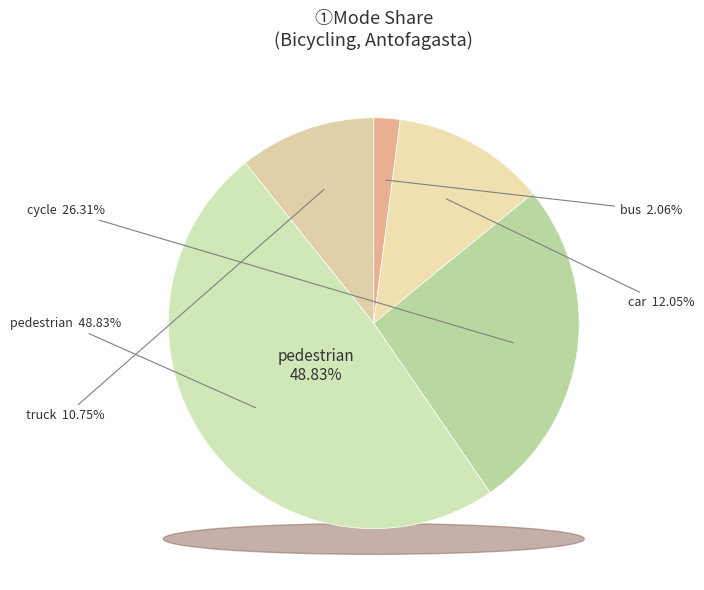

Is there a majority slice in this chart?

No